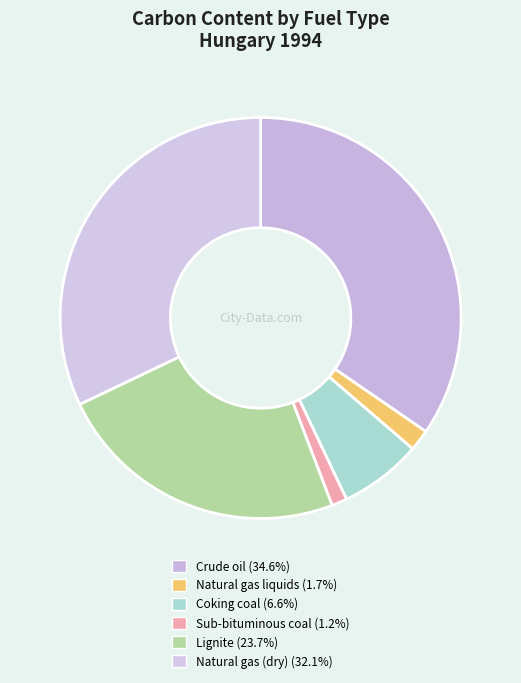

Does Lignite represent more than half of the total?

No